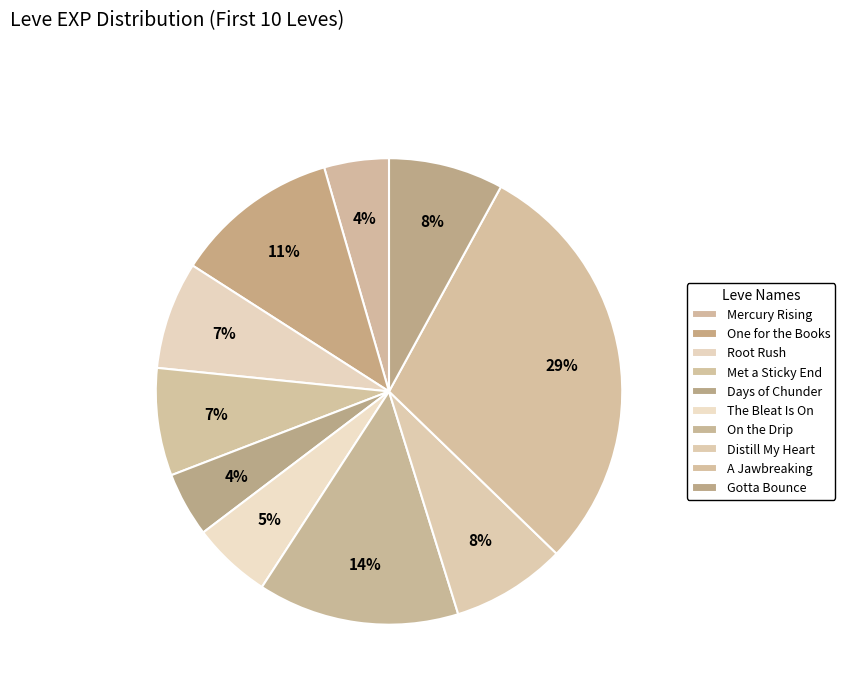

Count the number of slices in the pie.

10